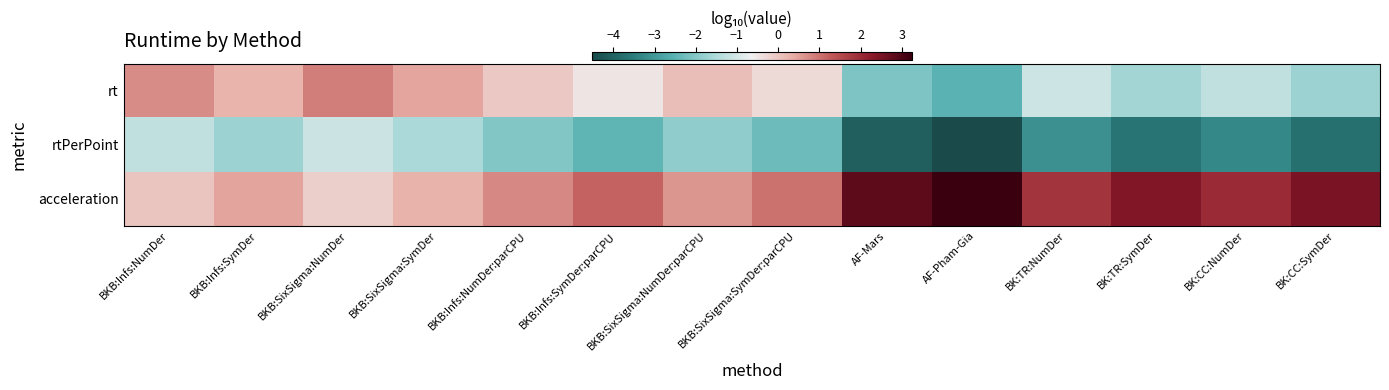

Reading left to right, list all the values displayed in this chart.

rt: BKB:Infs:NumDer=0.7	BKB:Infs:SymDer=0.3	BKB:SixSigma:NumDer=0.9	BKB:SixSigma:SymDer=0.4	BKB:Infs:NumDer:parCPU=-0.0	BKB:Infs:SymDer:parCPU=-0.5	BKB:SixSigma:NumDer:parCPU=0.1	BKB:SixSigma:SymDer:parCPU=-0.3	AF-Mars=-2.1	AF-Pham-Gia=-2.5	BK:TR:NumDer=-1.1	BK:TR:SymDer=-1.7	BK:CC:NumDer=-1.3	BK:CC:SymDer=-1.7
rtPerPoint: BKB:Infs:NumDer=-1.3	BKB:Infs:SymDer=-1.7	BKB:SixSigma:NumDer=-1.1	BKB:SixSigma:SymDer=-1.6	BKB:Infs:NumDer:parCPU=-2.0	BKB:Infs:SymDer:parCPU=-2.5	BKB:SixSigma:NumDer:parCPU=-1.9	BKB:SixSigma:SymDer:parCPU=-2.3	AF-Mars=-4.1	AF-Pham-Gia=-4.5	BK:TR:NumDer=-3.1	BK:TR:SymDer=-3.7	BK:CC:NumDer=-3.3	BK:CC:SymDer=-3.7
acceleration: BKB:Infs:NumDer=0.0	BKB:Infs:SymDer=0.5	BKB:SixSigma:NumDer=-0.1	BKB:SixSigma:SymDer=0.3	BKB:Infs:NumDer:parCPU=0.8	BKB:Infs:SymDer:parCPU=1.2	BKB:SixSigma:NumDer:parCPU=0.6	BKB:SixSigma:SymDer:parCPU=1.0	AF-Mars=2.8	AF-Pham-Gia=3.2	BK:TR:NumDer=1.8	BK:TR:SymDer=2.4	BK:CC:NumDer=2.0	BK:CC:SymDer=2.5